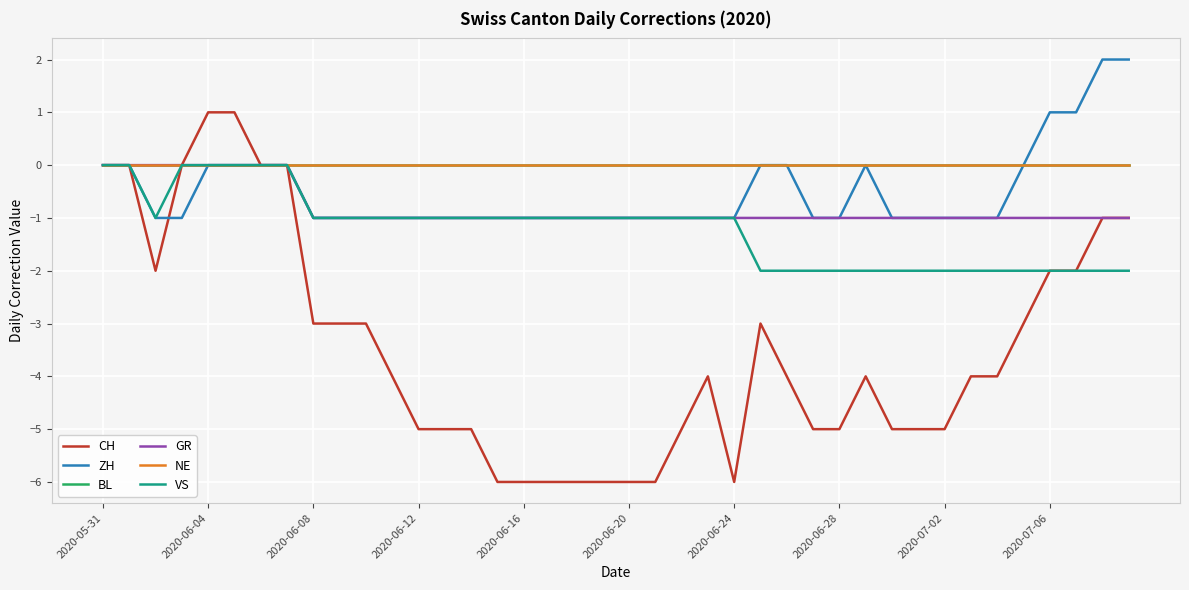

Is this an area chart (filled region under the line)?

No